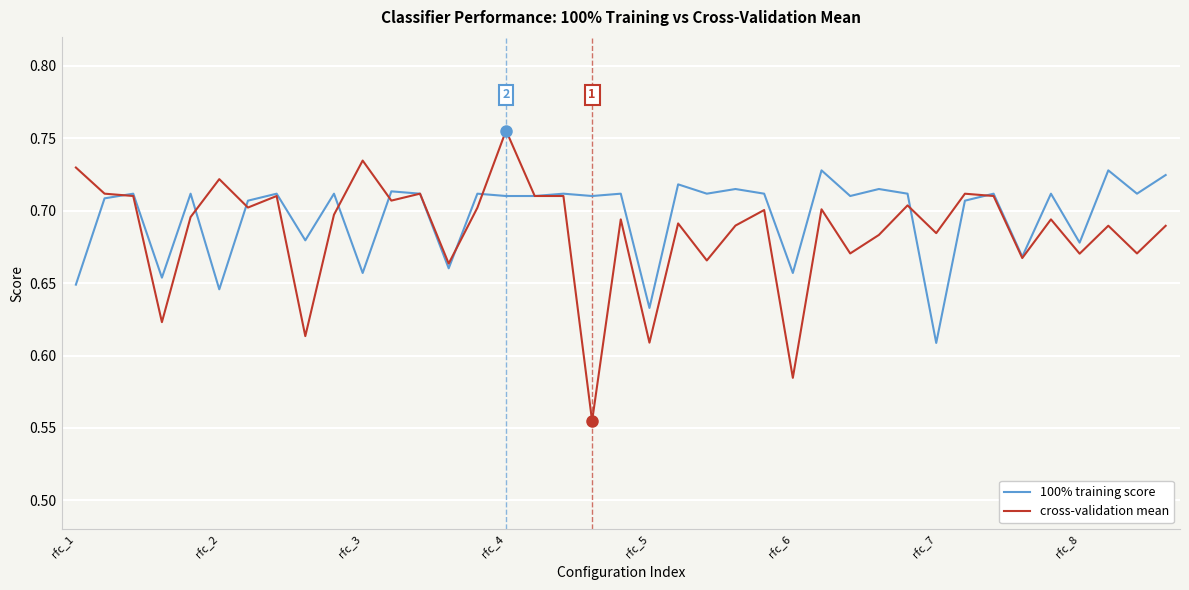

At how many categories does at least one series exceed 0?

39